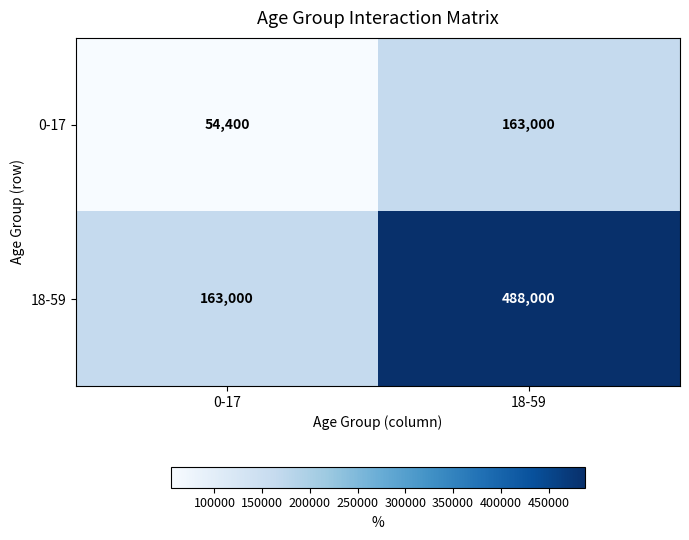

Which label corresponds to the largest value in the chart?

18-59